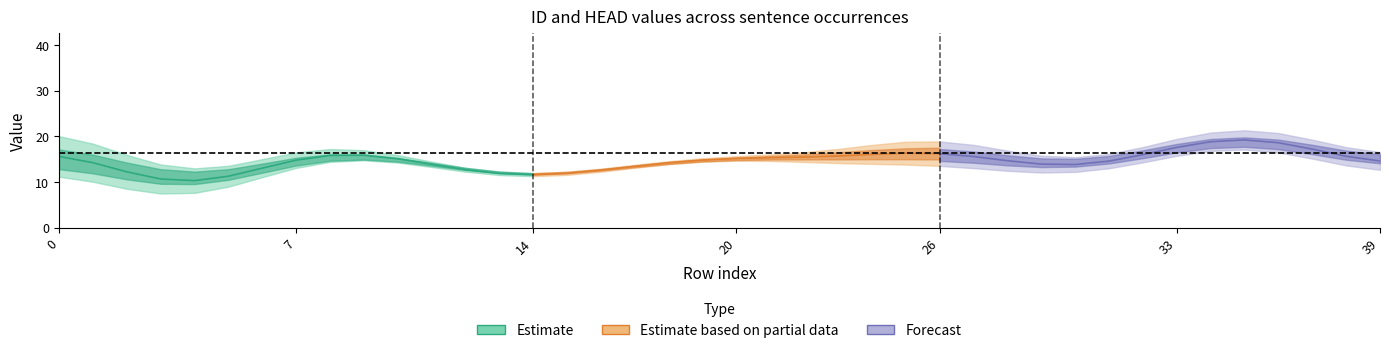

What is the difference between the highest and lowest values at 25?

2